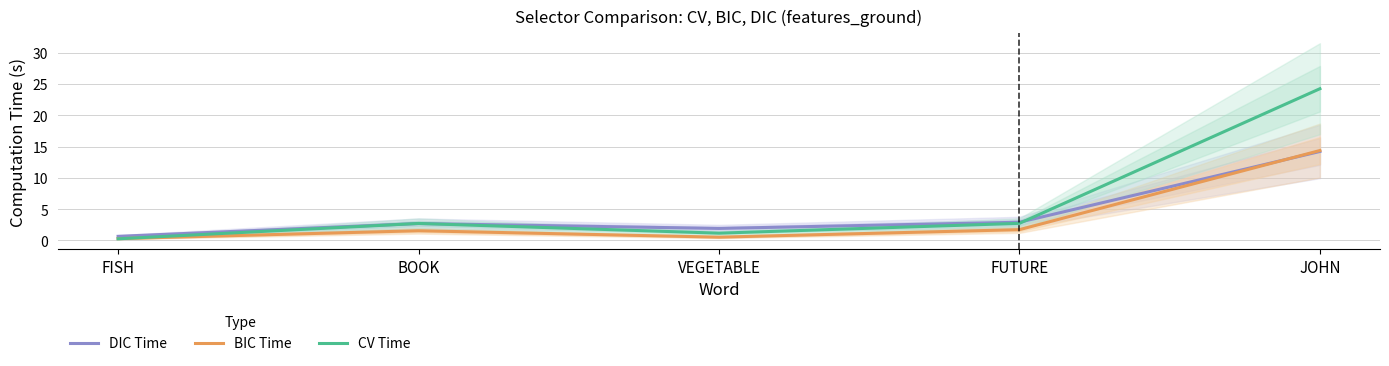

Is the value of BIC Time at VEGETABLE greater than the value of DIC Time at JOHN?

No